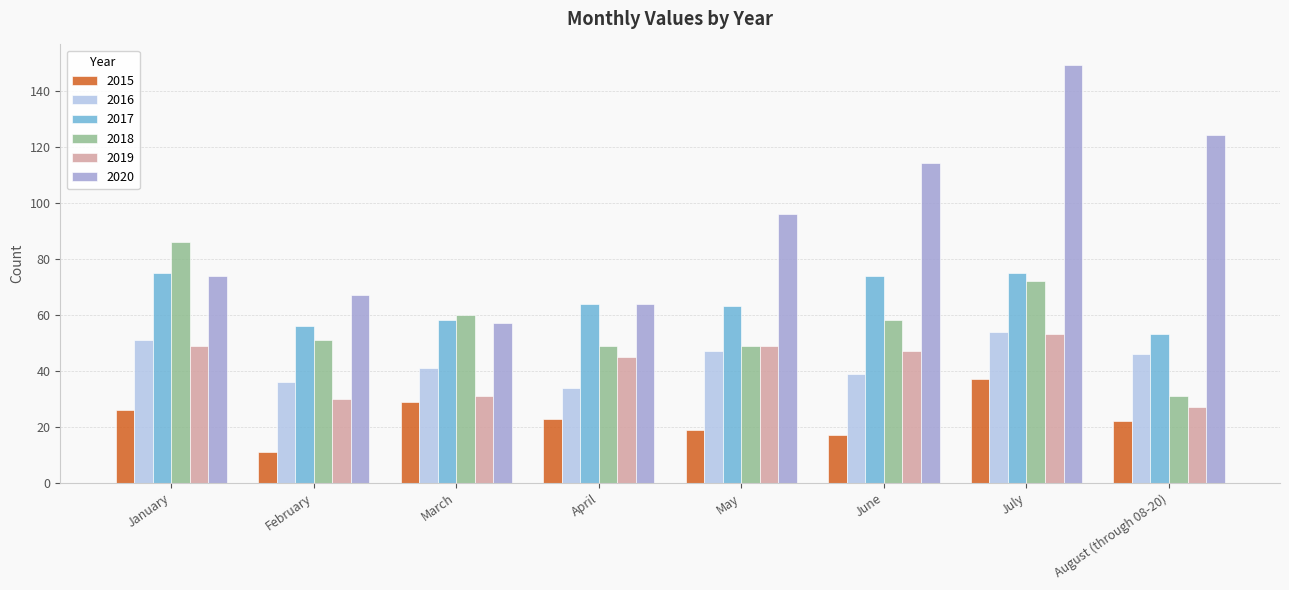

What is the label of the 7th bar from the right?

February